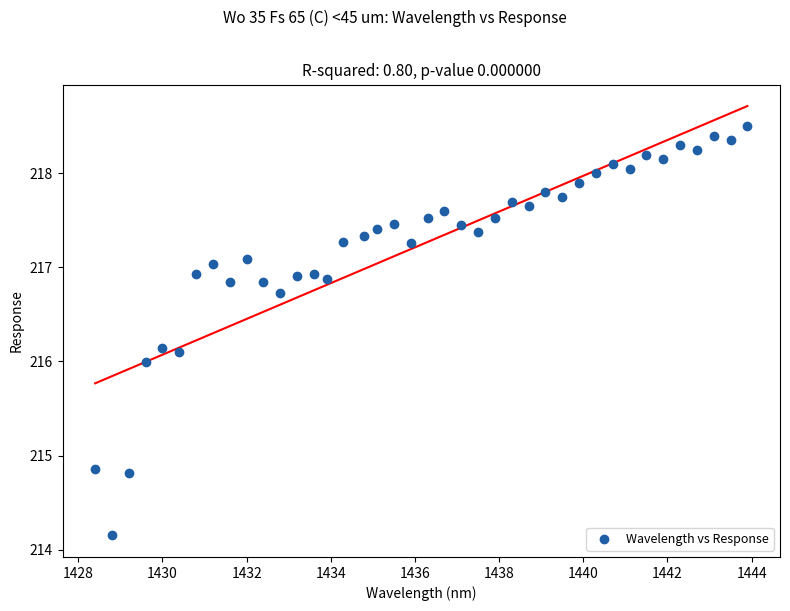

What is the range of X values (max minus min)?

15.5